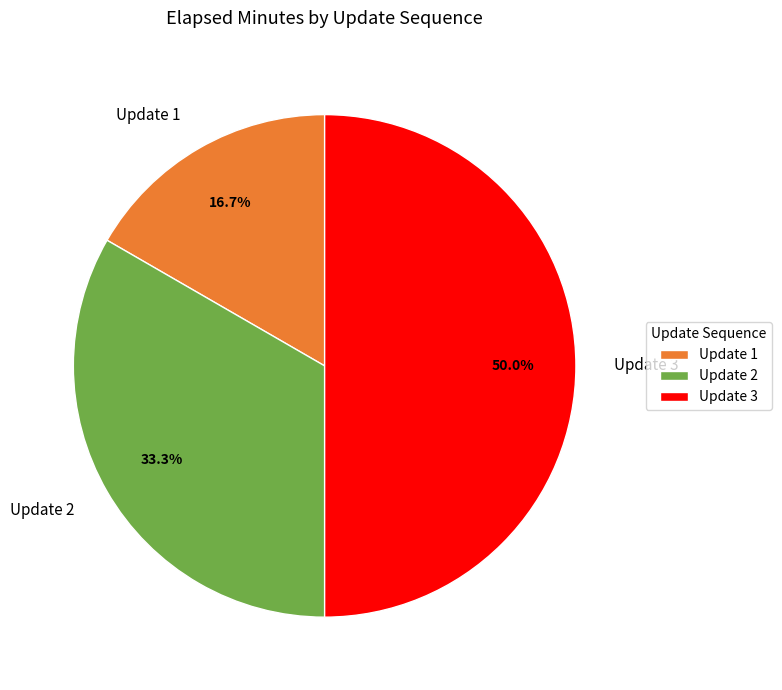

How many slices are in this pie chart?

3